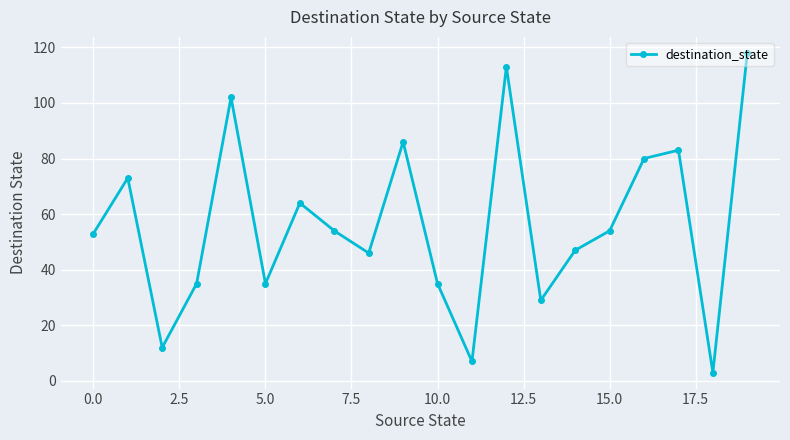

Does the chart have visible grid lines?

Yes